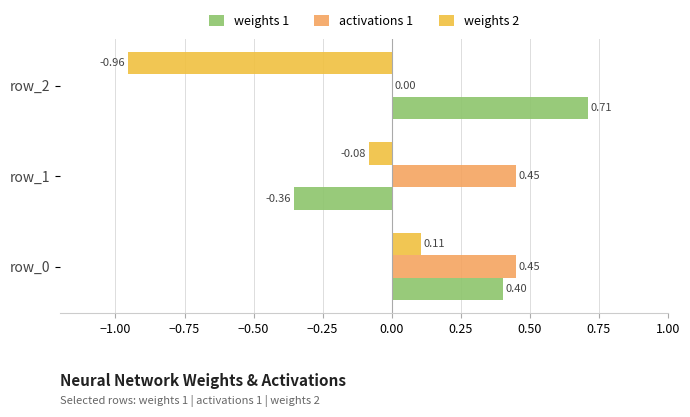

Which series changed the most between row_0 and row_1?

weights 1